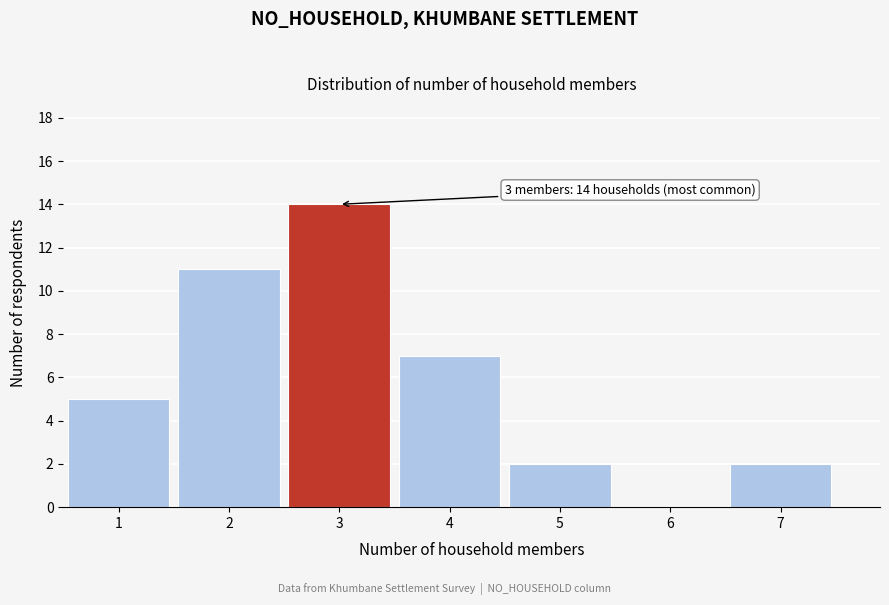

Over which range of the x-axis is the bar tallest?

2.5 to 3.5